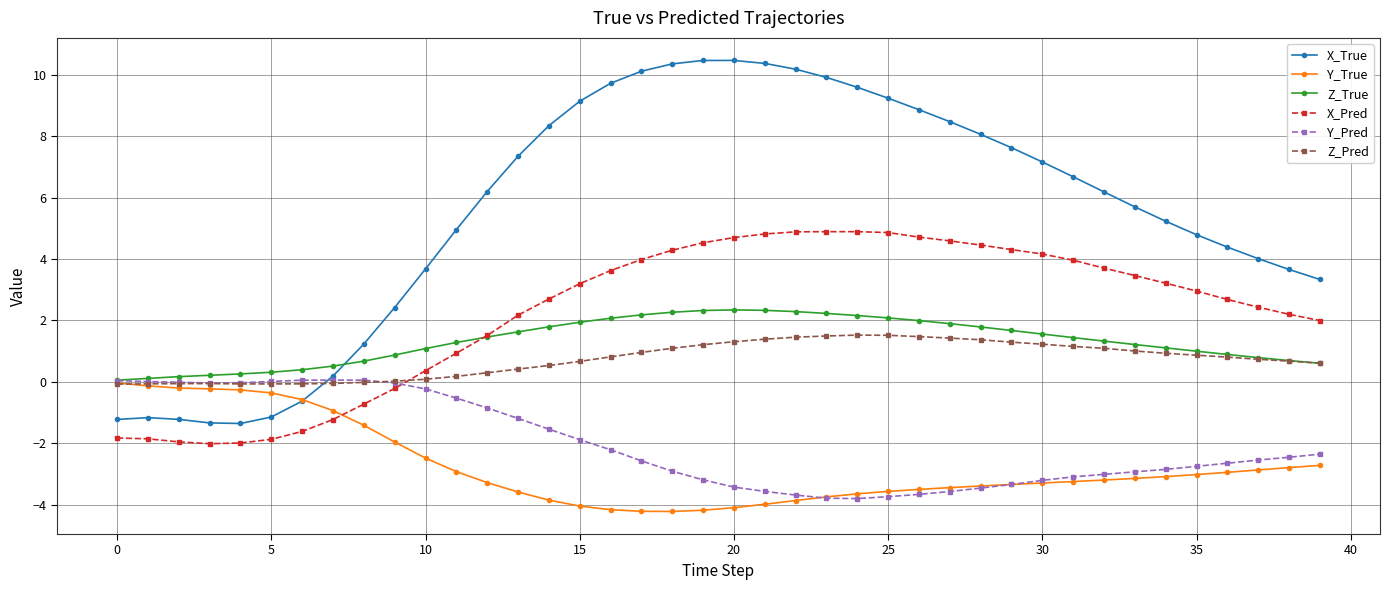

How many distinct data groups are displayed?

6